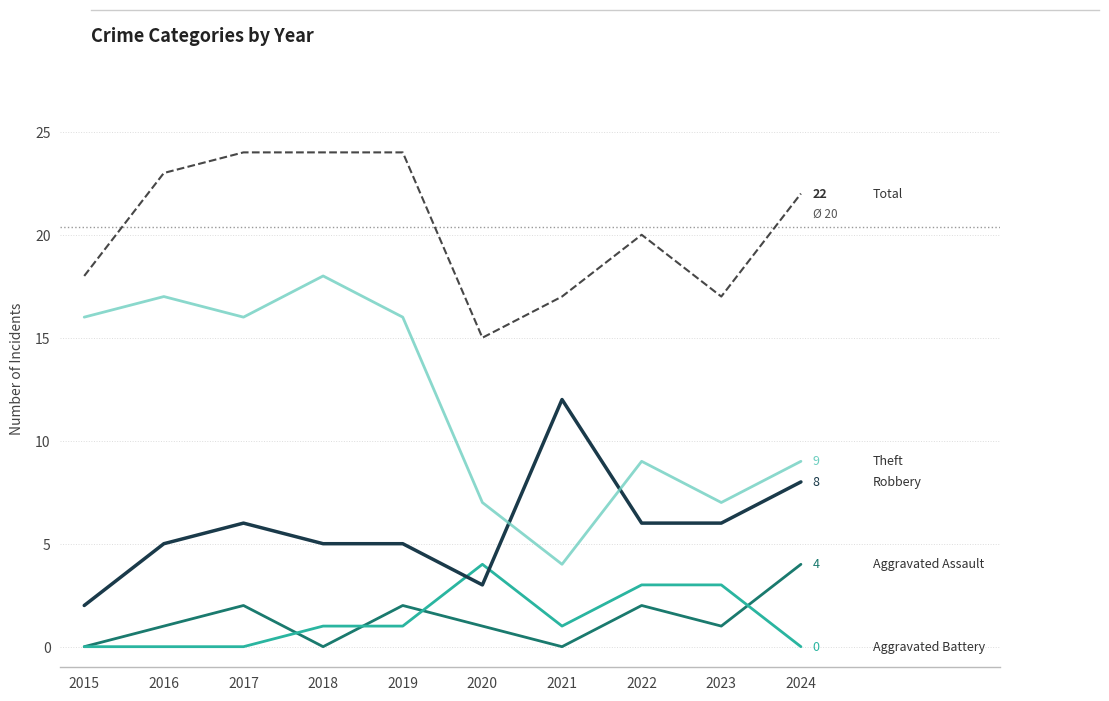

What is the greatest value displayed?

24